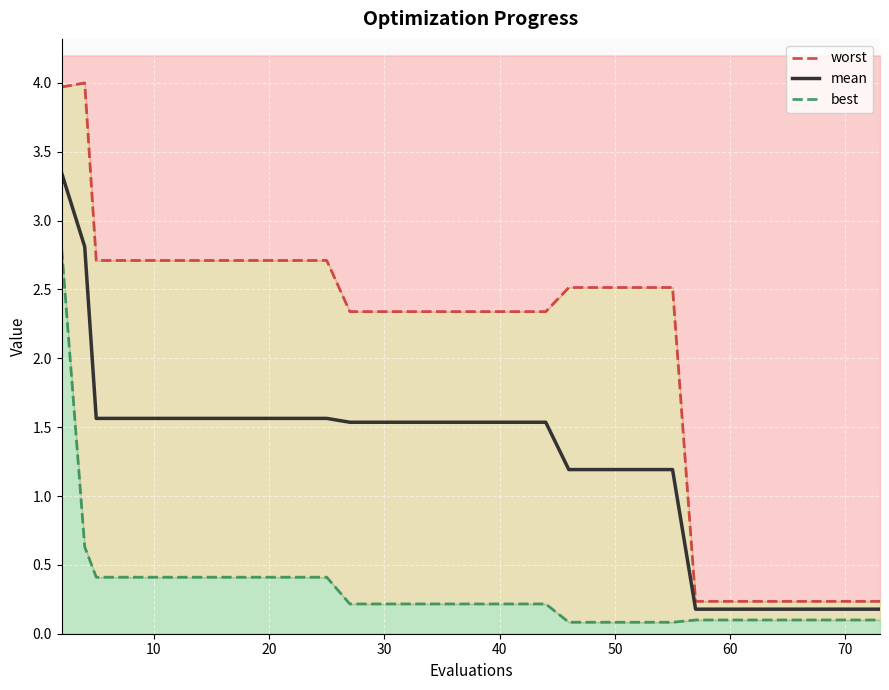

What is the minimum value shown in the chart?

0.1